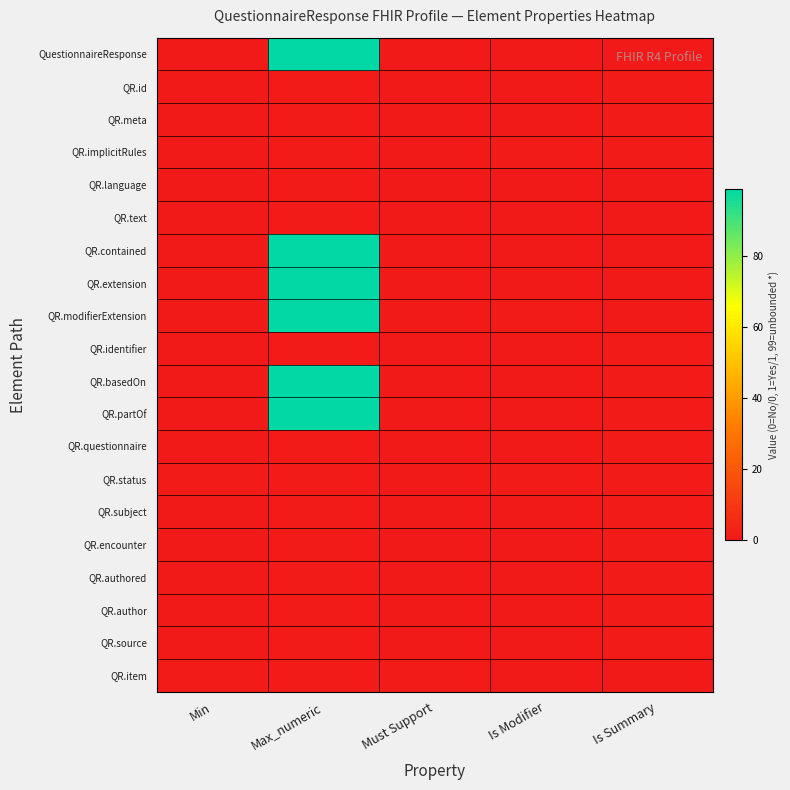

Which category has the lowest value across all series?

Min